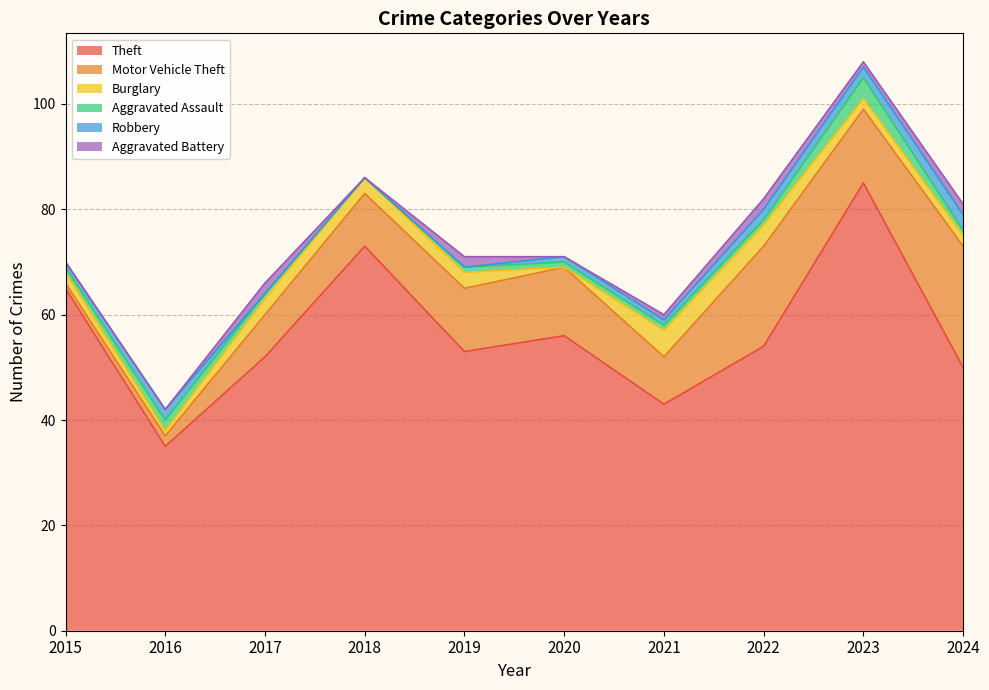

The value of Burglary at 2018 is 5. True or false?

False